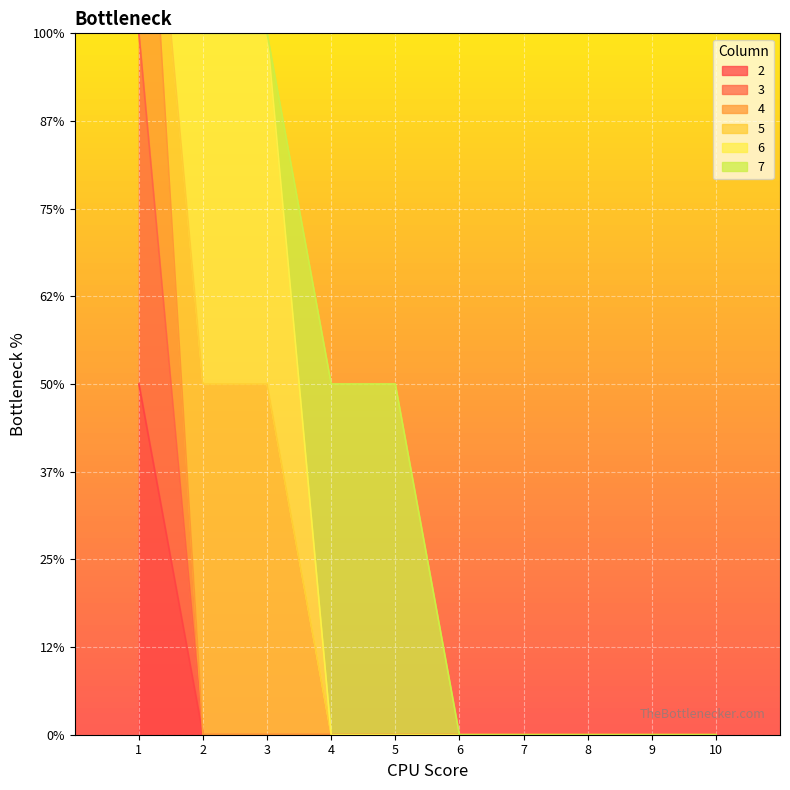

At which category is the sum across all series the highest?

1